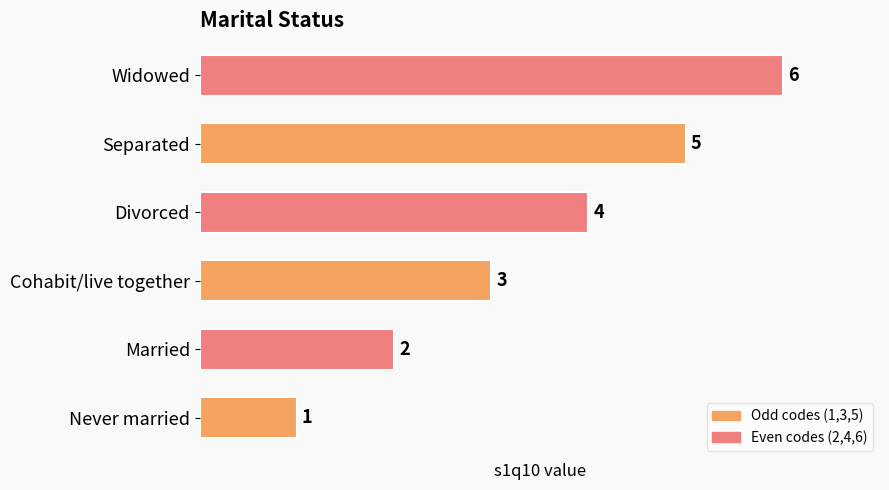

What is the greatest value displayed?

6